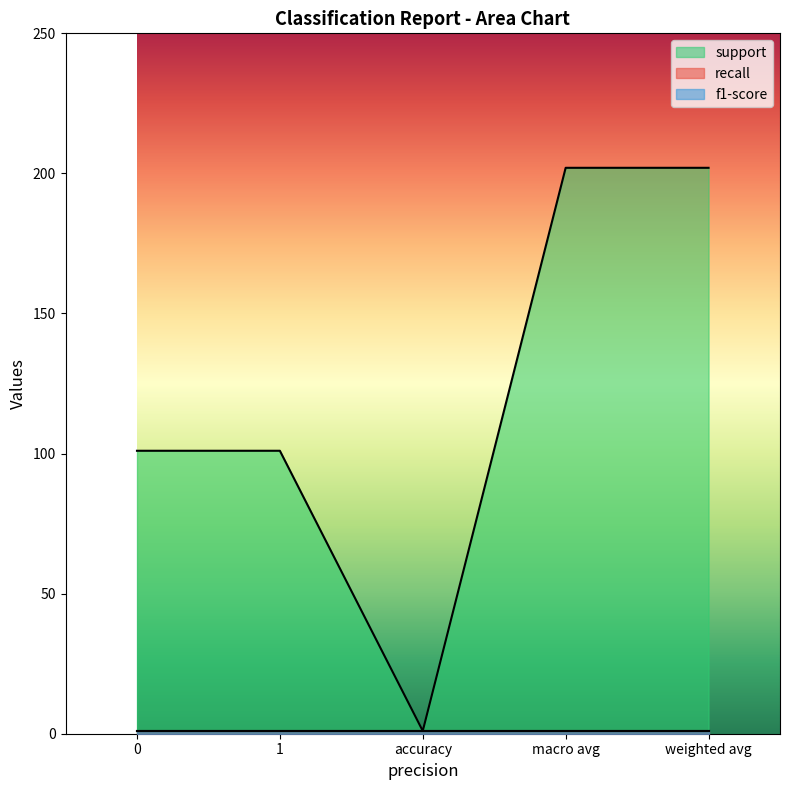

Which series has the largest range (max minus min)?

support